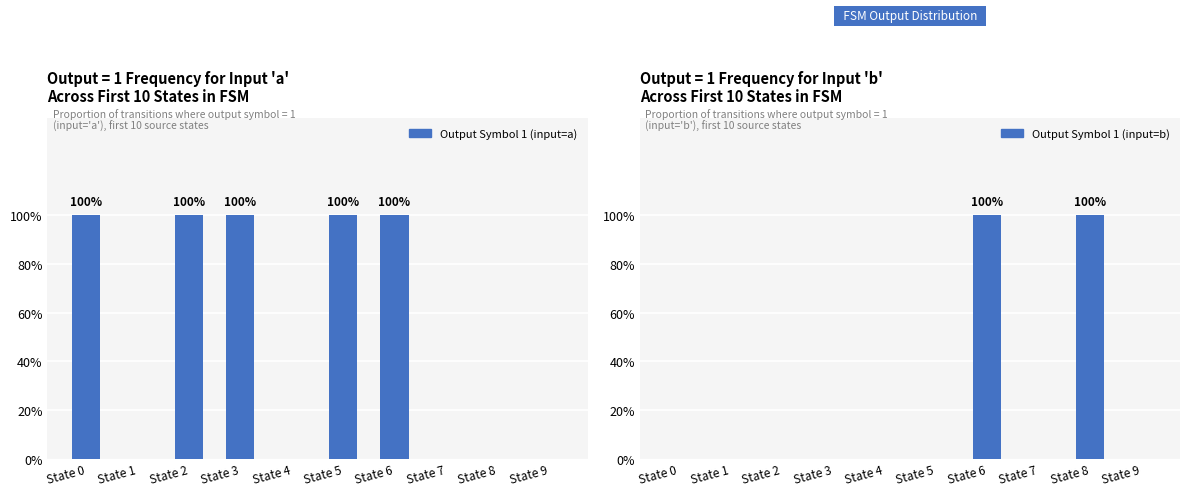

What is the difference between the maximum and minimum values in the Output Symbol 1 (input=b) series?

1